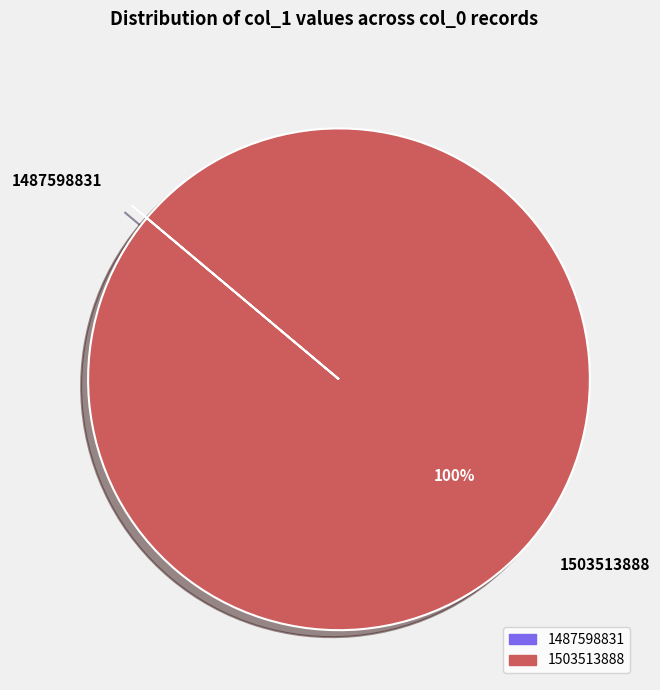

To the nearest percent, what is the difference between the largest and smallest slice percentages?

100%